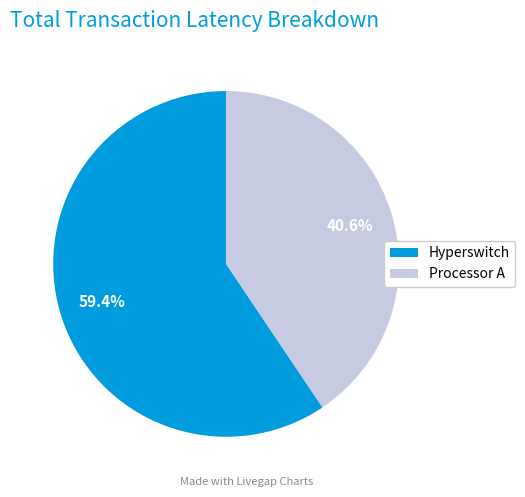

Is the sum of Hyperswitch and Processor A greater than half?

Yes